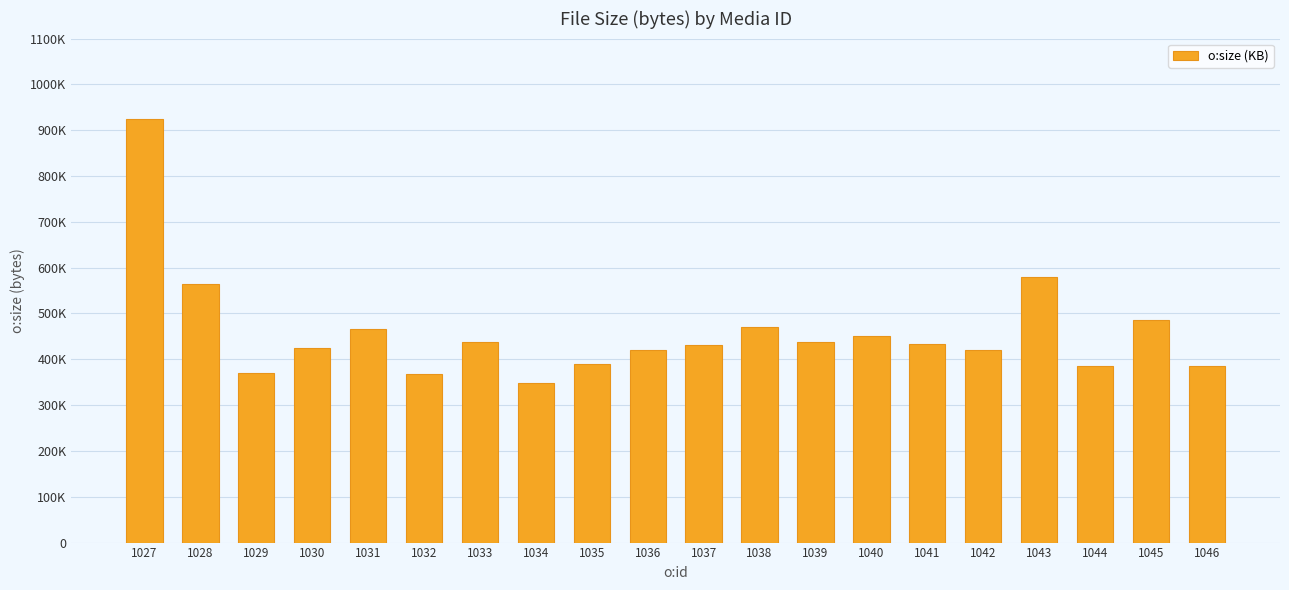

Which category has the highest value across all series?

1027